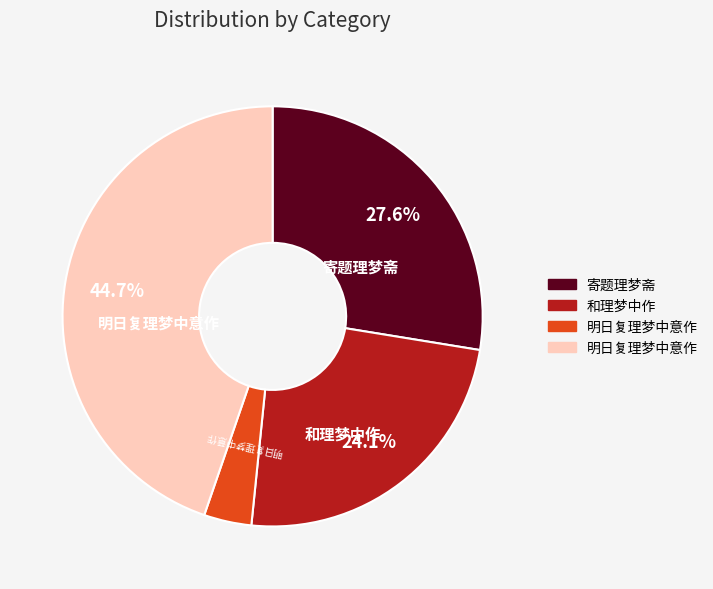

To the nearest percent, what is the average slice percentage?

25%